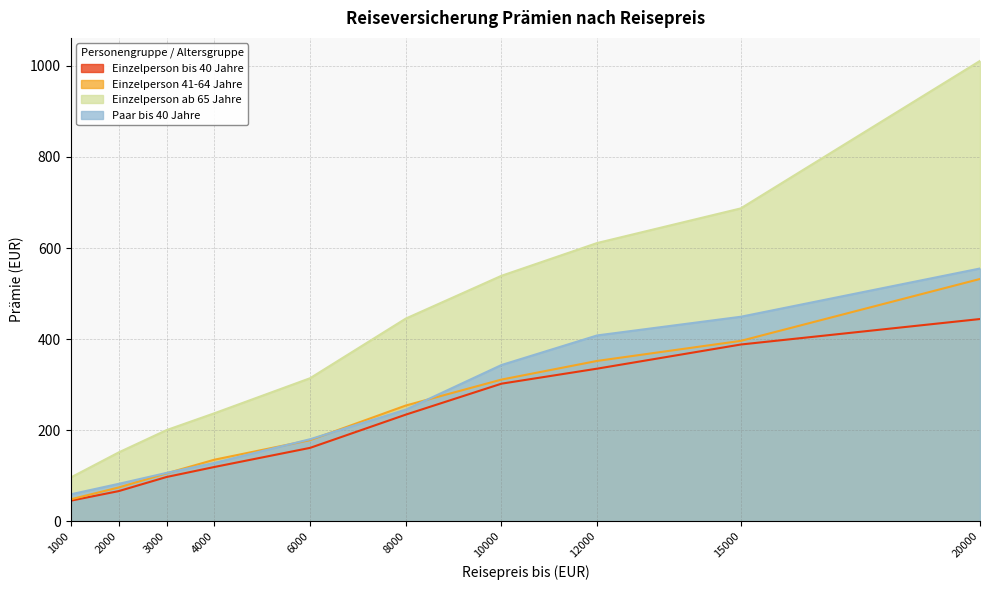

Does the chart display data point markers on the line(s)?

No